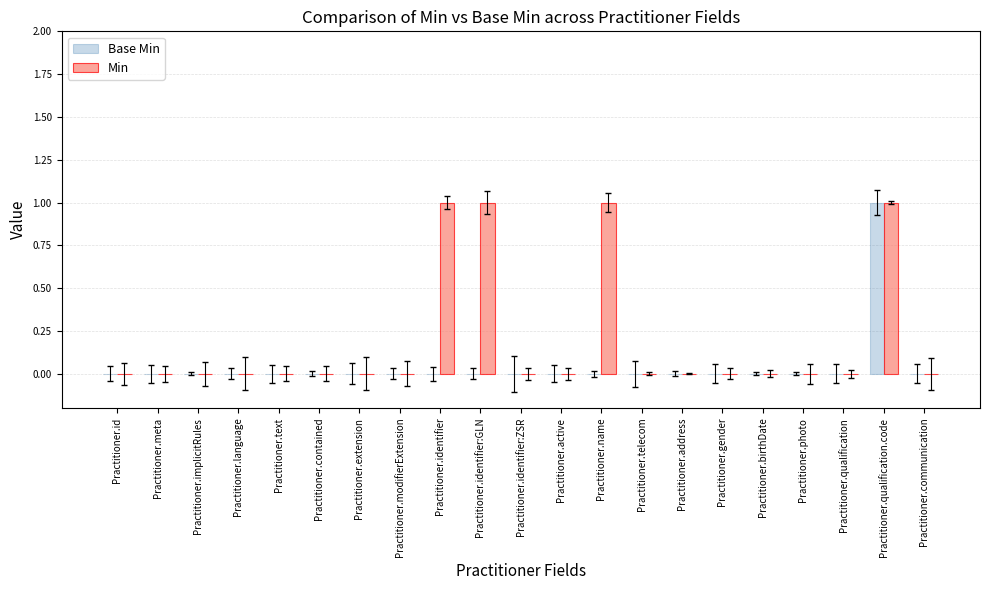

What is the total value across all series at Practitioner.identifier?

1